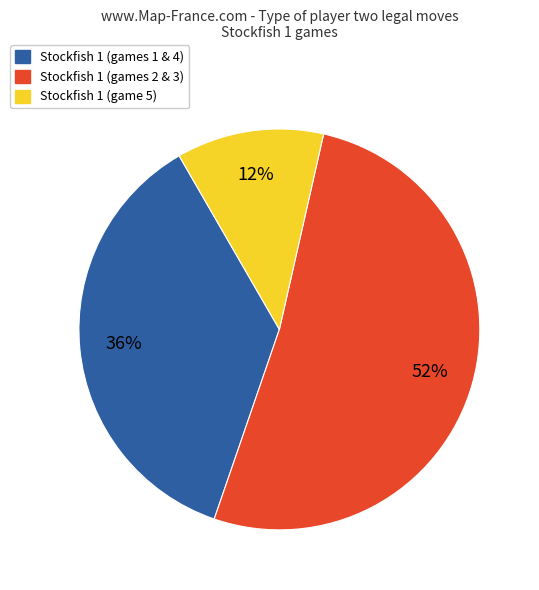

Which has a higher value, Stockfish 1 (game 5) or Stockfish 1 (games 2 & 3)?

Stockfish 1 (games 2 & 3)